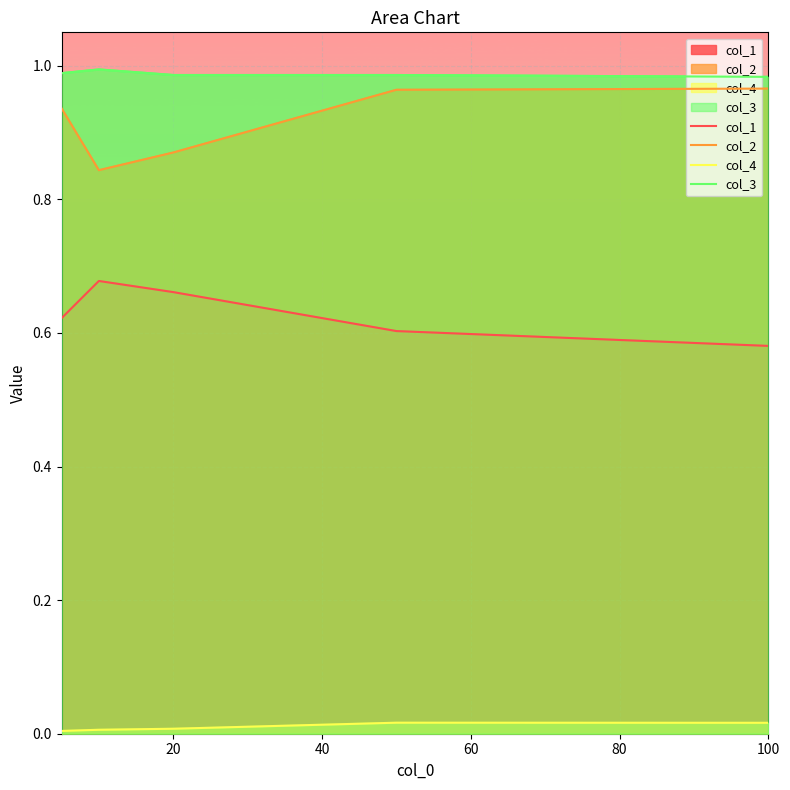

Which has a higher value, 80 or 20?

20